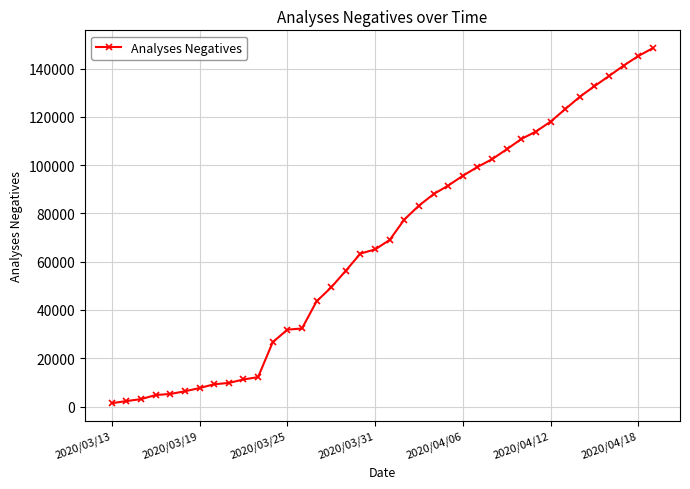

What is the maximum value shown in the chart?

148482